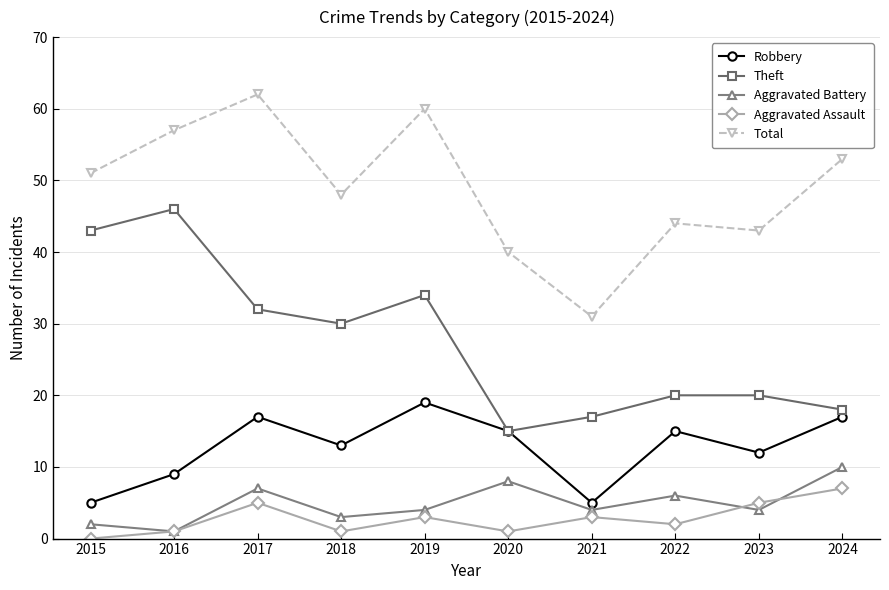

Reading right to left, transcribe all the data shown in this chart.

Robbery: 17	12	15	5	15	19	13	17	9	5
Theft: 18	20	20	17	15	34	30	32	46	43
Aggravated Battery: 10	4	6	4	8	4	3	7	1	2
Aggravated Assault: 7	5	2	3	1	3	1	5	1	0
Total: 53	43	44	31	40	60	48	62	57	51